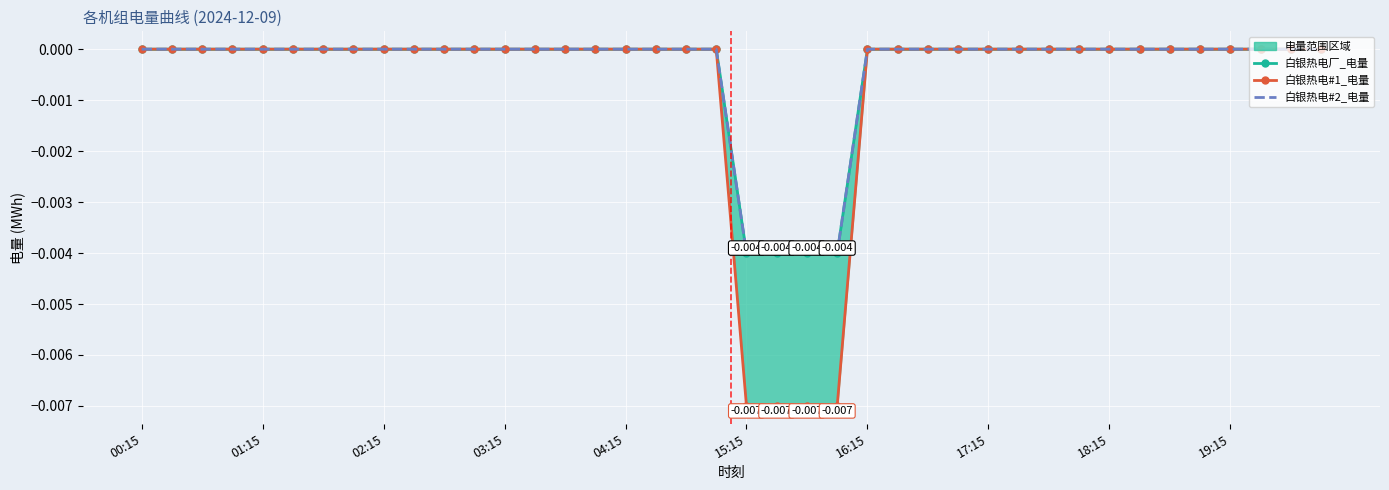

True or false: 白银热电#1_电量 has more than 0 points higher than both neighbors.

False